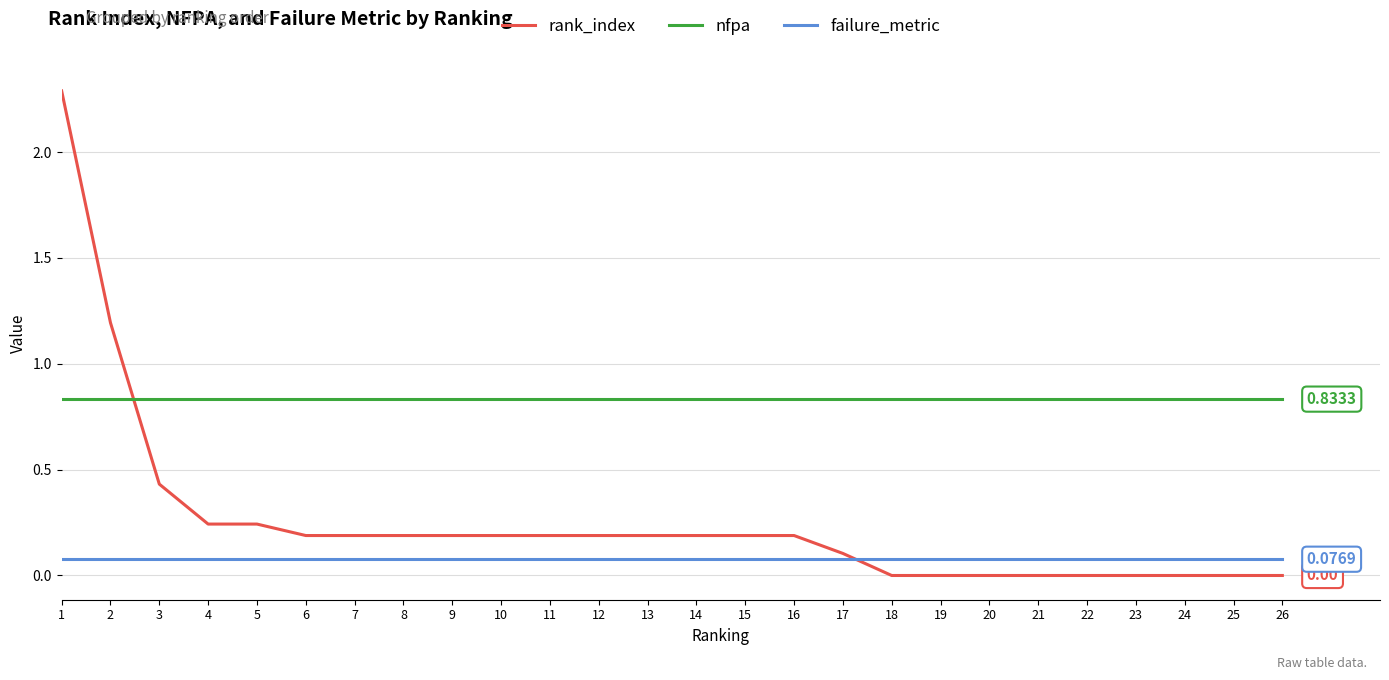

The failure_metric series shows 0.1 at 14. True or false?

True